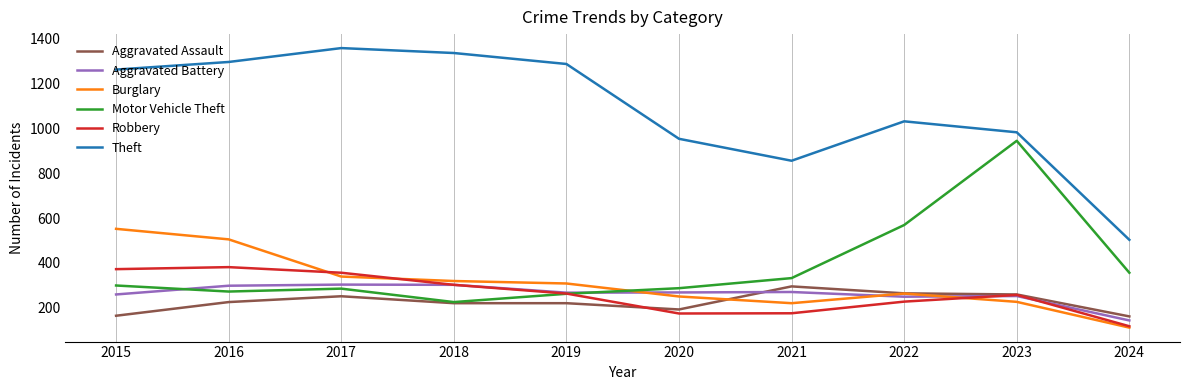

The value of Aggravated Battery at 2022 is 340. True or false?

False